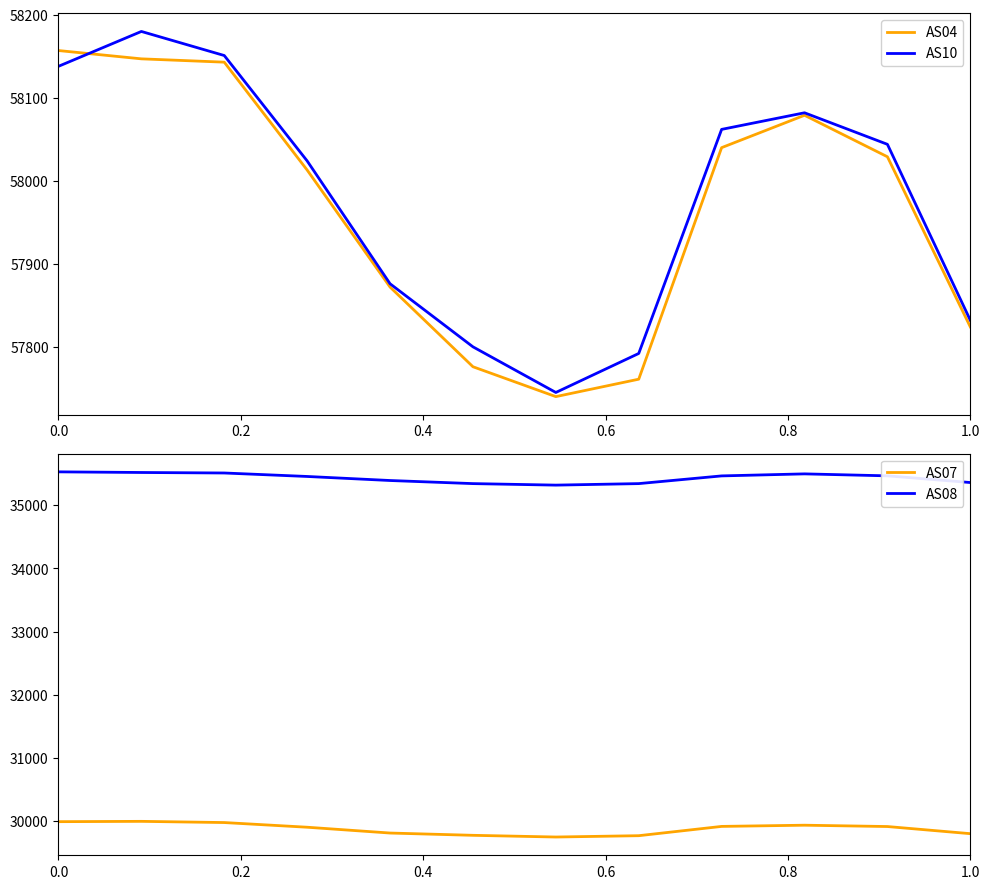

What is the lowest value of the AS04 series?

57740